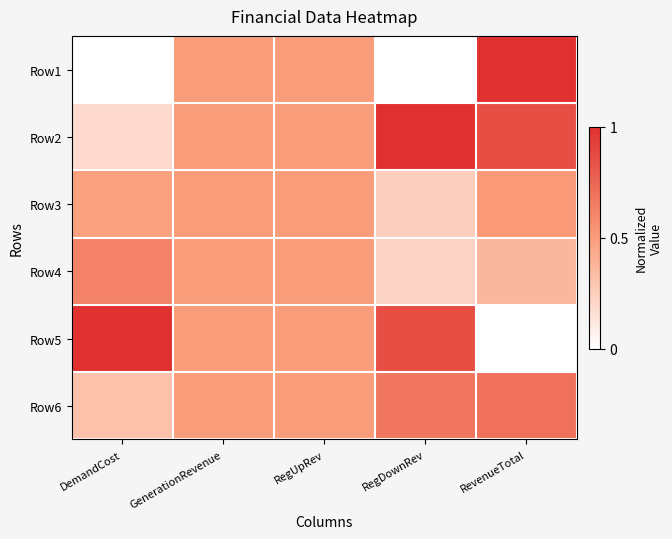

Reading left to right, list all the values displayed in this chart.

Row1: DemandCost=0.0	GenerationRevenue=0.5	RegUpRev=0.5	RegDownRev=0.0	RevenueTotal=1.0
Row2: DemandCost=0.2	GenerationRevenue=0.5	RegUpRev=0.5	RegDownRev=1.0	RevenueTotal=0.9
Row3: DemandCost=0.5	GenerationRevenue=0.5	RegUpRev=0.5	RegDownRev=0.2	RevenueTotal=0.5
Row4: DemandCost=0.6	GenerationRevenue=0.5	RegUpRev=0.5	RegDownRev=0.2	RevenueTotal=0.4
Row5: DemandCost=1.0	GenerationRevenue=0.5	RegUpRev=0.5	RegDownRev=0.9	RevenueTotal=0.0
Row6: DemandCost=0.3	GenerationRevenue=0.5	RegUpRev=0.5	RegDownRev=0.7	RevenueTotal=0.7